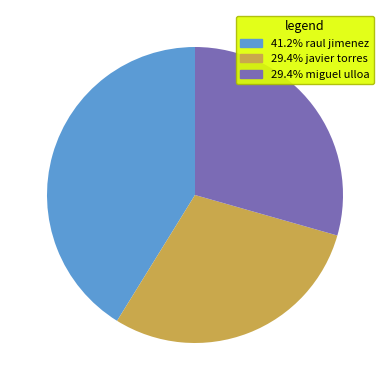

Does any single category account for the majority?

No